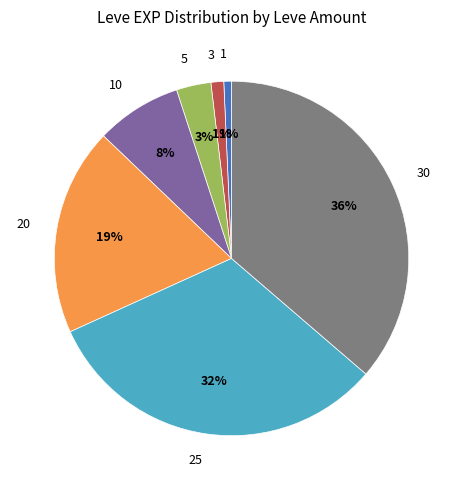

Between 10 and 1, which is larger?

10